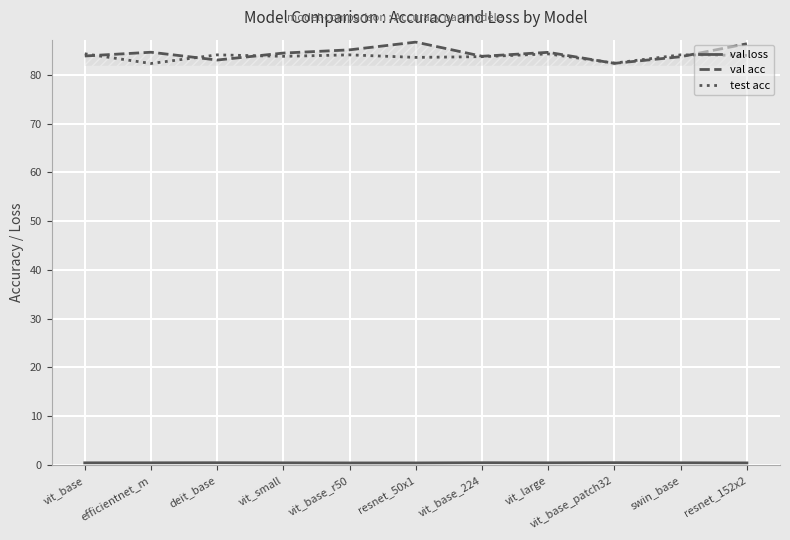

Which series has the largest range (max minus min)?

val acc